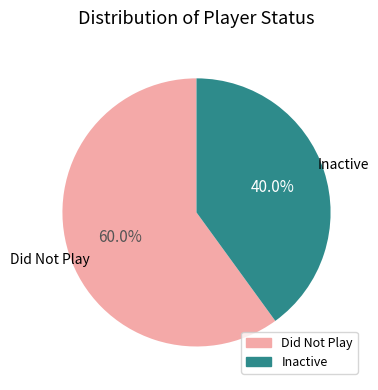

What percentage is NOT represented by Did Not Play?

40.0%